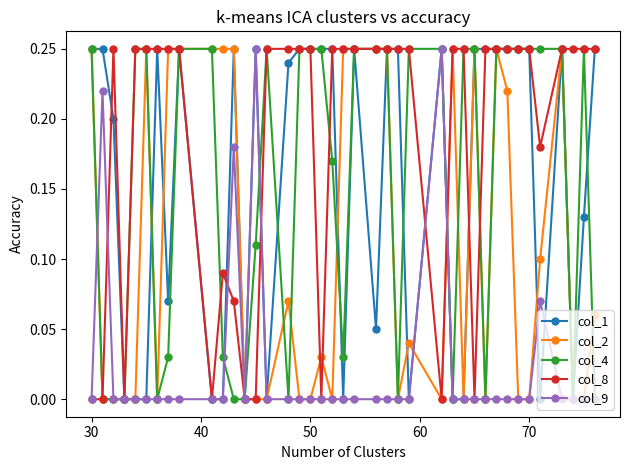

True or false: col_4 has more than 1 interior local peaks.

True